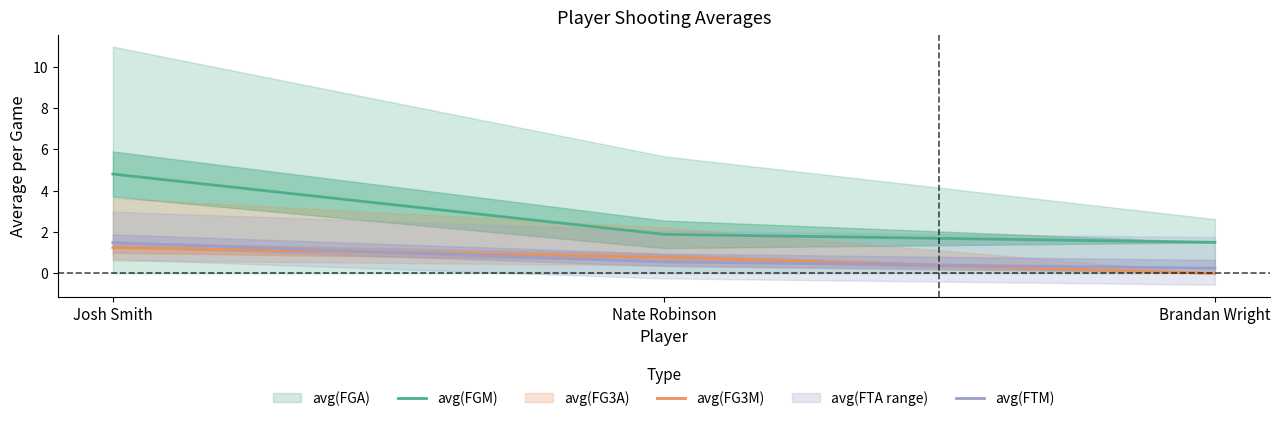

Reading right to left, extract all data points from this chart.

avg(FGM): 1.5	1.9	4.8
avg(FG3M): 0.0	0.8	1.2
avg(FTM): 0.2	0.6	1.5